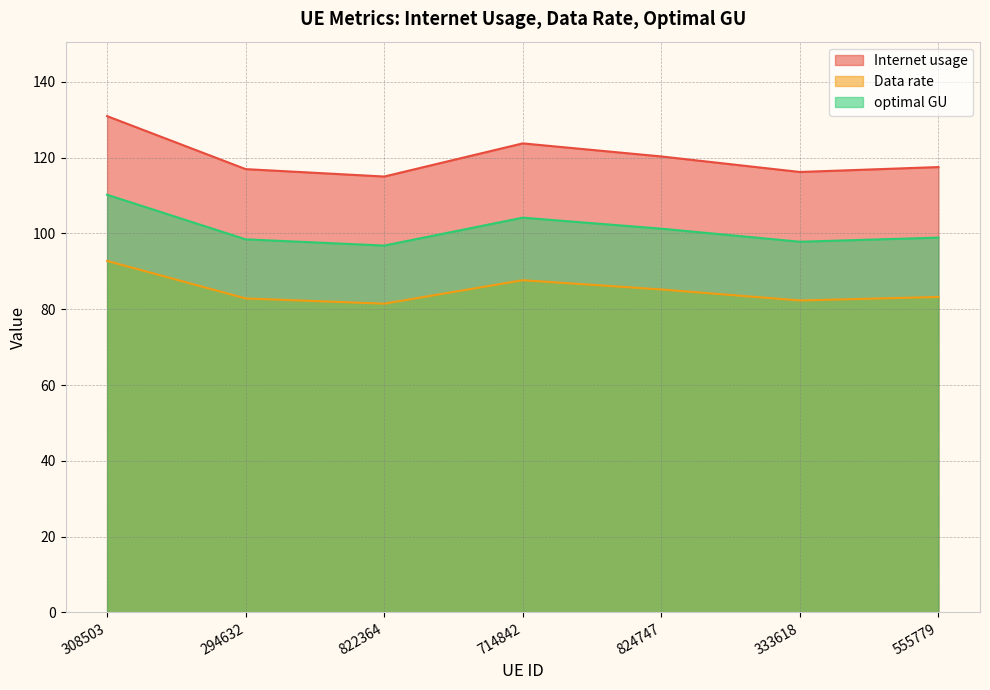

Which has a higher value, 822364 or 333618?

333618